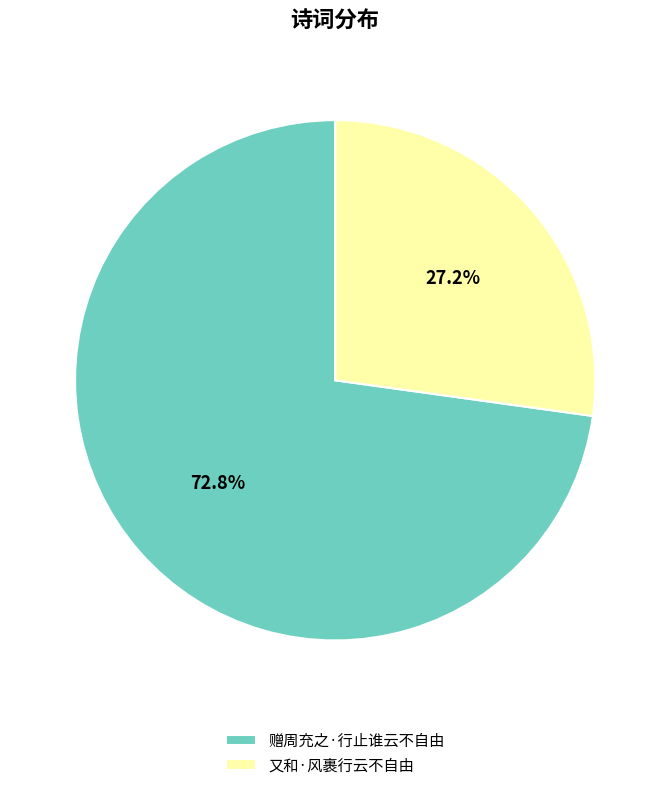

To the nearest percent, what is the difference between the 赠周充之·行止谁云不自由 and 又和·风裹行云不自由 slice percentages?

46%